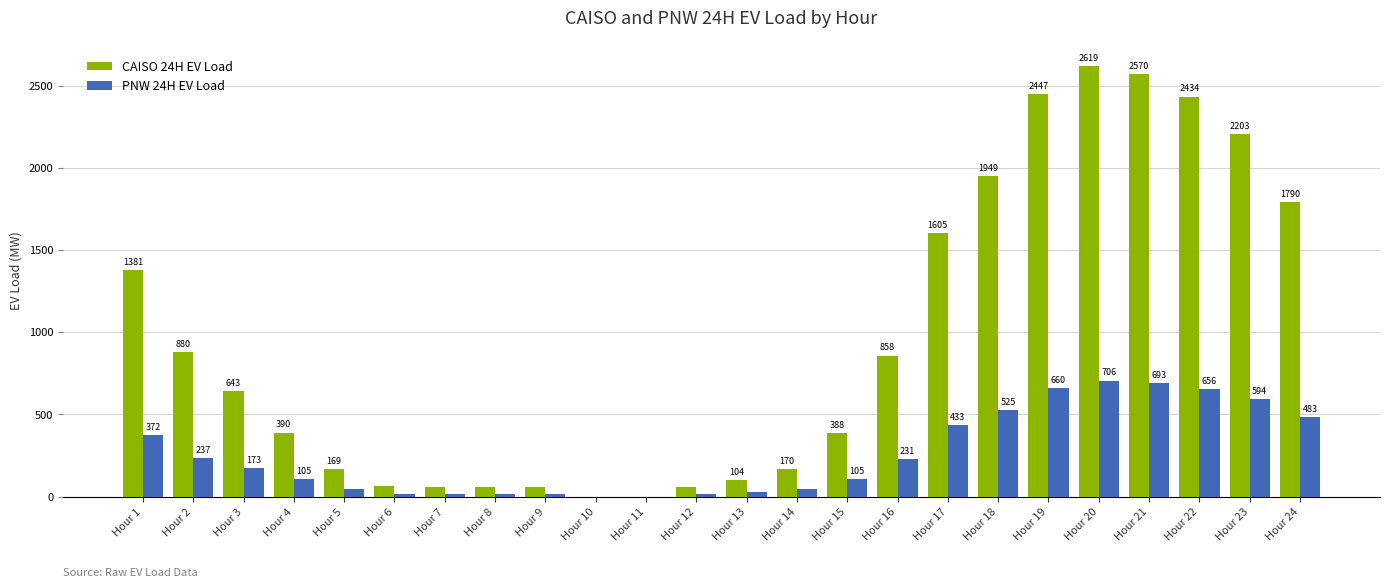

What is the highest value of the CAISO 24H EV Load series?

2618.8